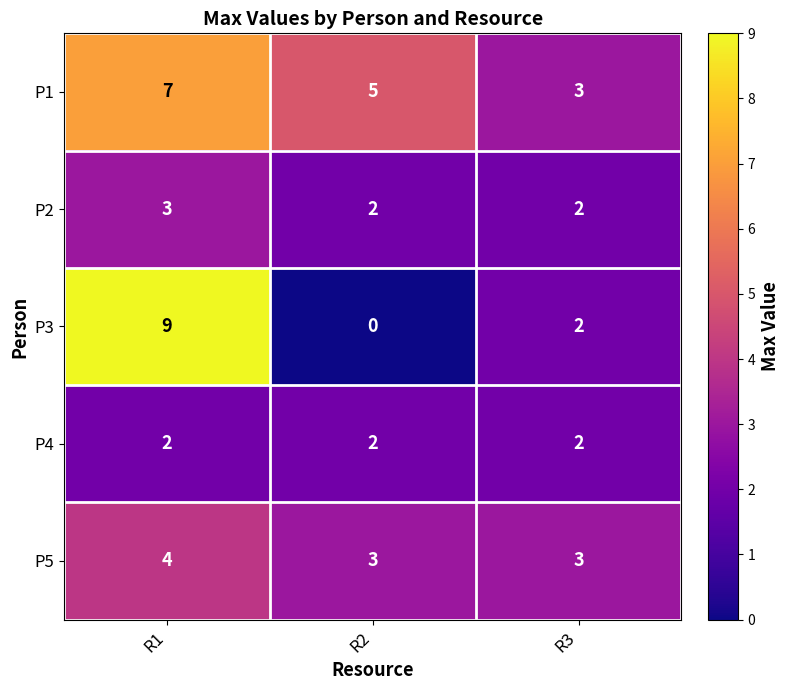

Rank the series by their maximum value, from lowest to highest.

P4, P2, P5, P1, P3